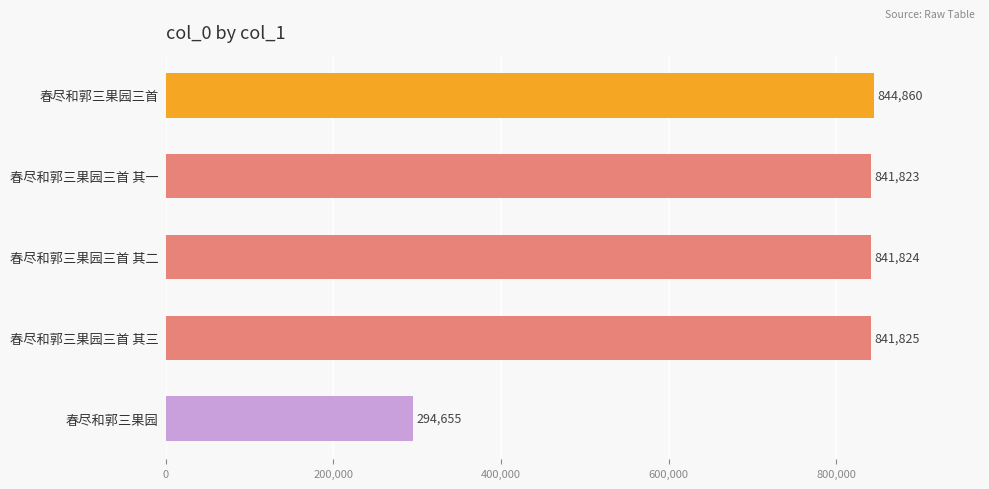

What is the difference between the maximum and second lowest values?

3037